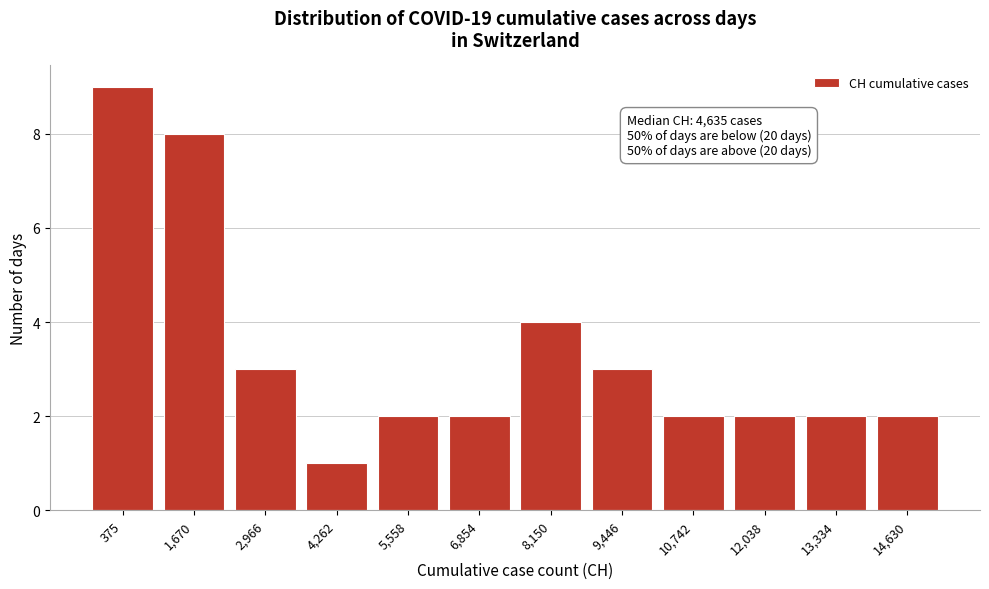

Reading right to left, transcribe all the data shown in this chart.

2	2	2	2	3	4	2	2	1	3	8	9